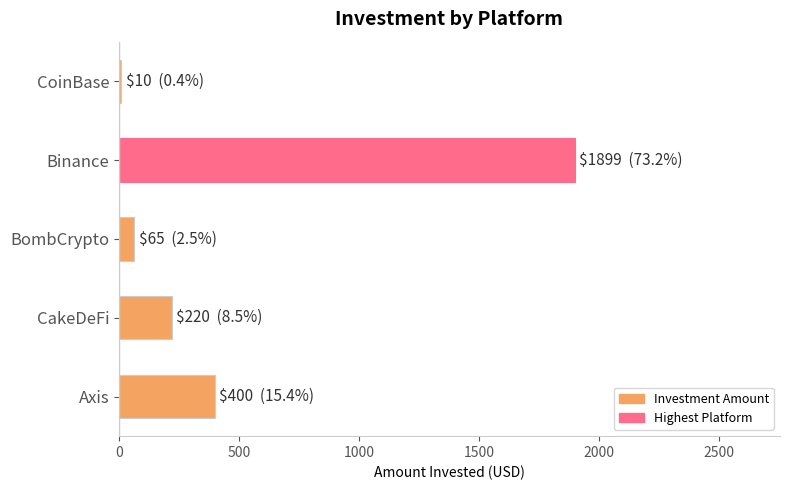

How many categories are shown in the chart?

5